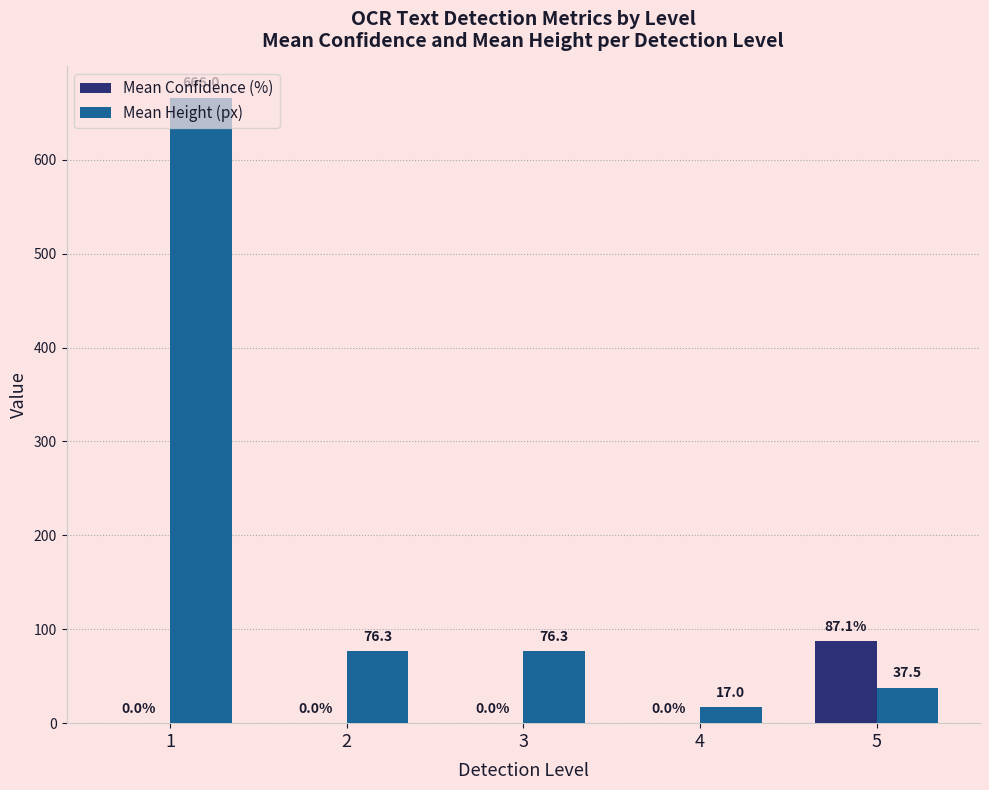

What is the total value across all series at 5?

124.6